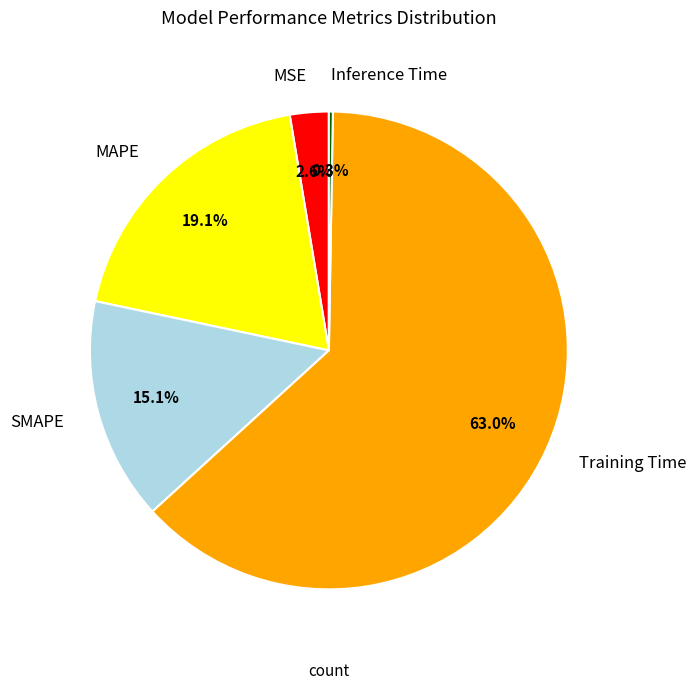

To the nearest percent, what percentage of the pie is SMAPE?

15%